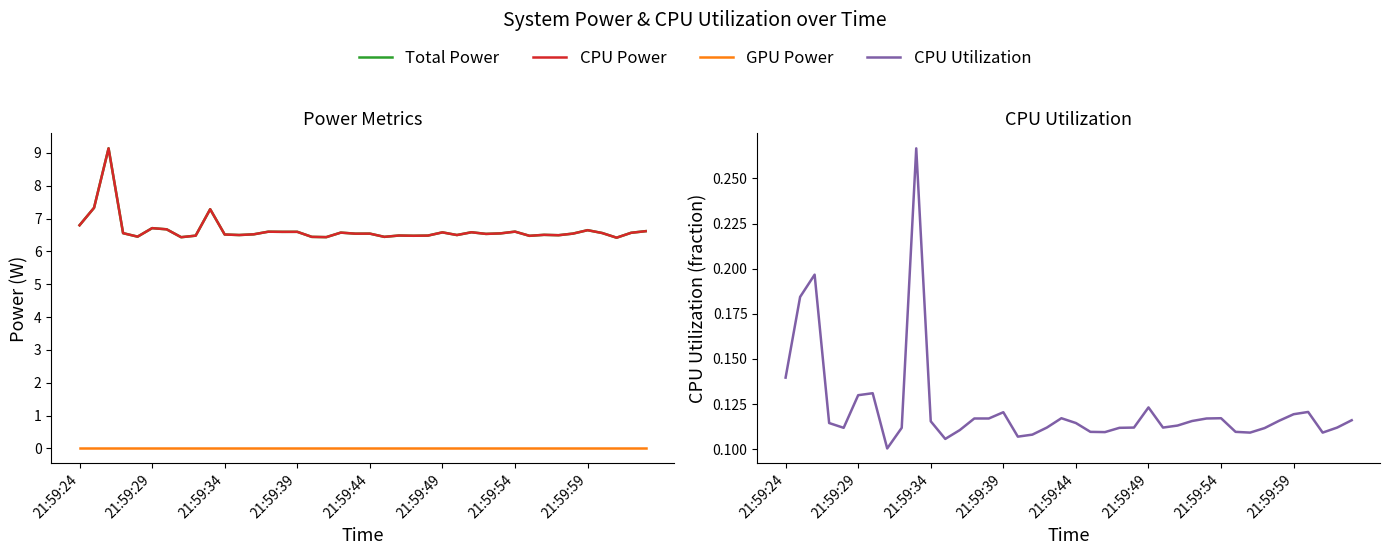

What is the difference between the maximum and minimum values in the CPU Utilization series?

0.2